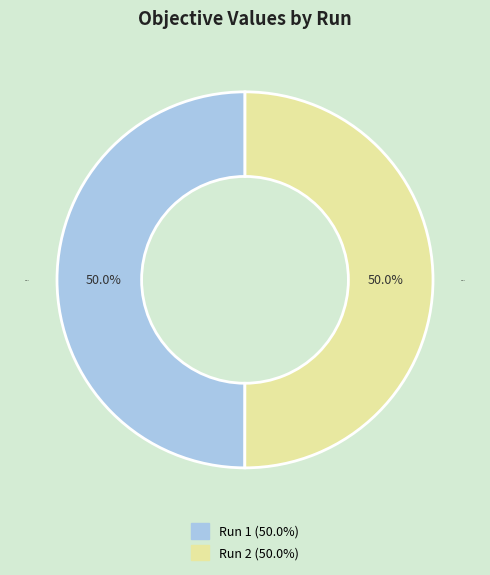

To the nearest percent, what percentage of the pie is Run 2?

50%